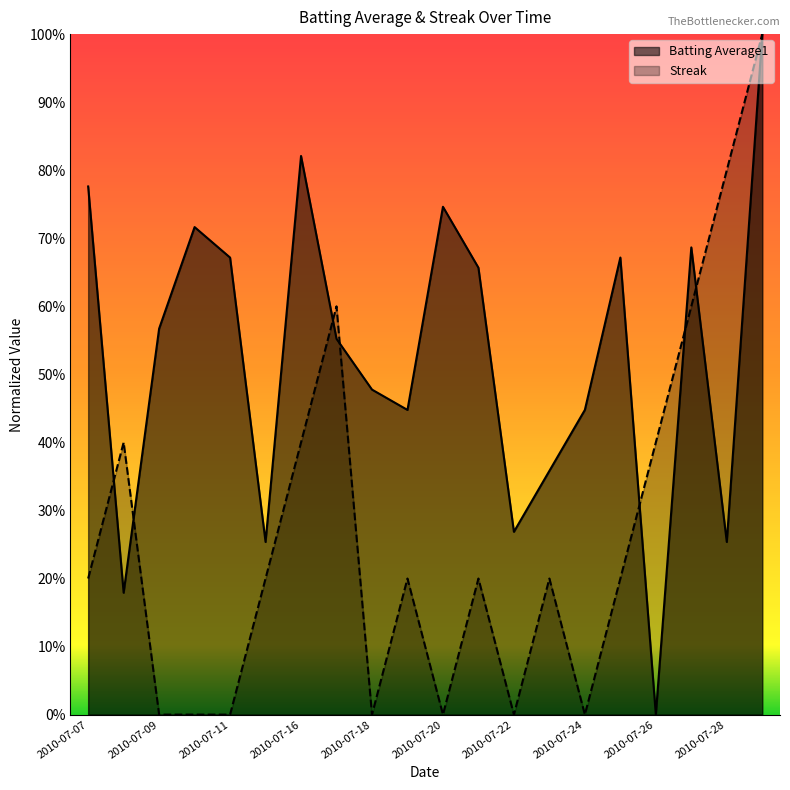

Reading left to right, transcribe all the data shown in this chart.

Batting Average1: 2010-07-07=0.8	2010-07-08=0.2	2010-07-09=0.6	2010-07-10=0.7	2010-07-11=0.7	2010-07-15=0.3	2010-07-16=0.8	2010-07-17=0.6	2010-07-18=0.5	2010-07-19=0.4	2010-07-20=0.7	2010-07-21=0.7	2010-07-22=0.3	2010-07-23=0.4	2010-07-24=0.4	2010-07-25=0.7	2010-07-26=0.0	2010-07-27=0.7	2010-07-28=0.3	2010-07-29=1.0
Streak: 2010-07-07=0.2	2010-07-08=0.4	2010-07-09=0.0	2010-07-10=0.0	2010-07-11=0.0	2010-07-15=0.2	2010-07-16=0.4	2010-07-17=0.6	2010-07-18=0.0	2010-07-19=0.2	2010-07-20=0.0	2010-07-21=0.2	2010-07-22=0.0	2010-07-23=0.2	2010-07-24=0.0	2010-07-25=0.2	2010-07-26=0.4	2010-07-27=0.6	2010-07-28=0.8	2010-07-29=1.0